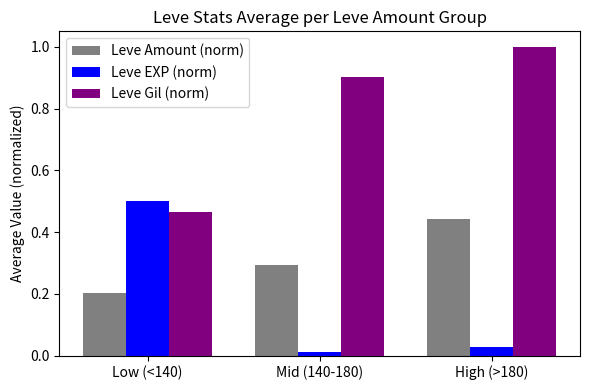

At Mid (140-180), list the series in order from smallest to largest.

Leve EXP (norm), Leve Amount (norm), Leve Gil (norm)